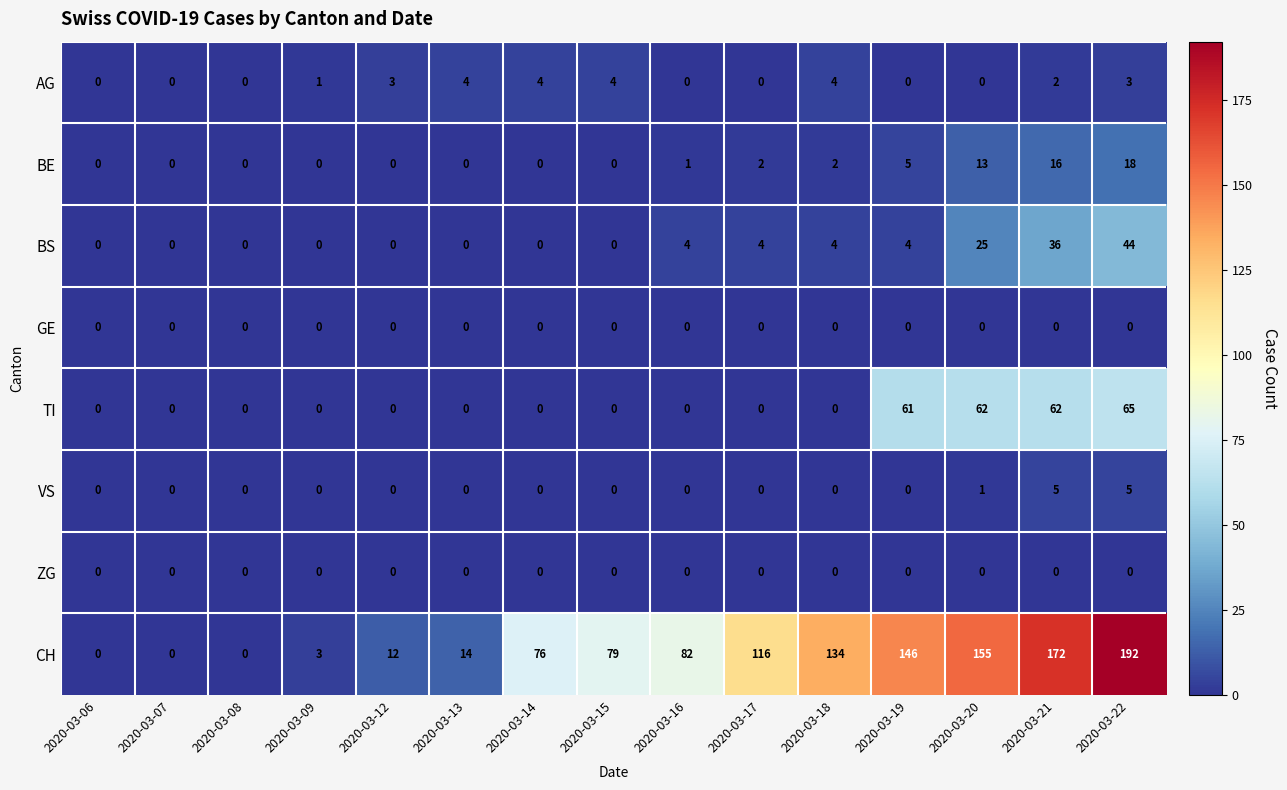

What is the difference between the highest and lowest values at 2020-03-18?

134